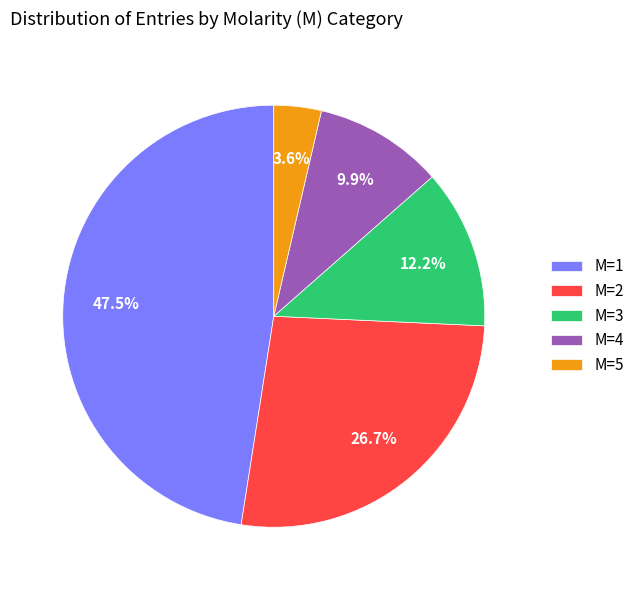

Do M=3 and M=1 together represent more than half of the pie?

Yes